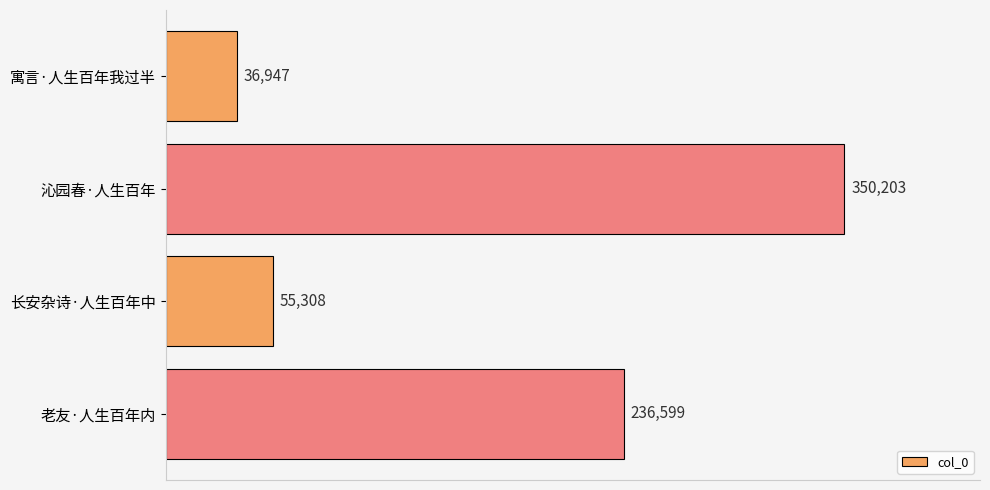

Between 沁园春·人生百年 and 寓言·人生百年我过半, which is larger?

沁园春·人生百年